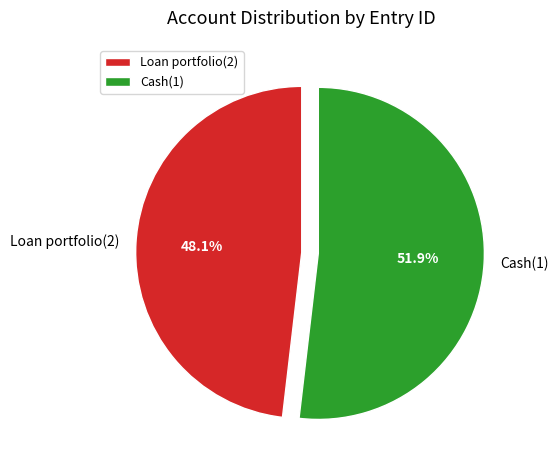

Which slice is the largest?

Cash(1)